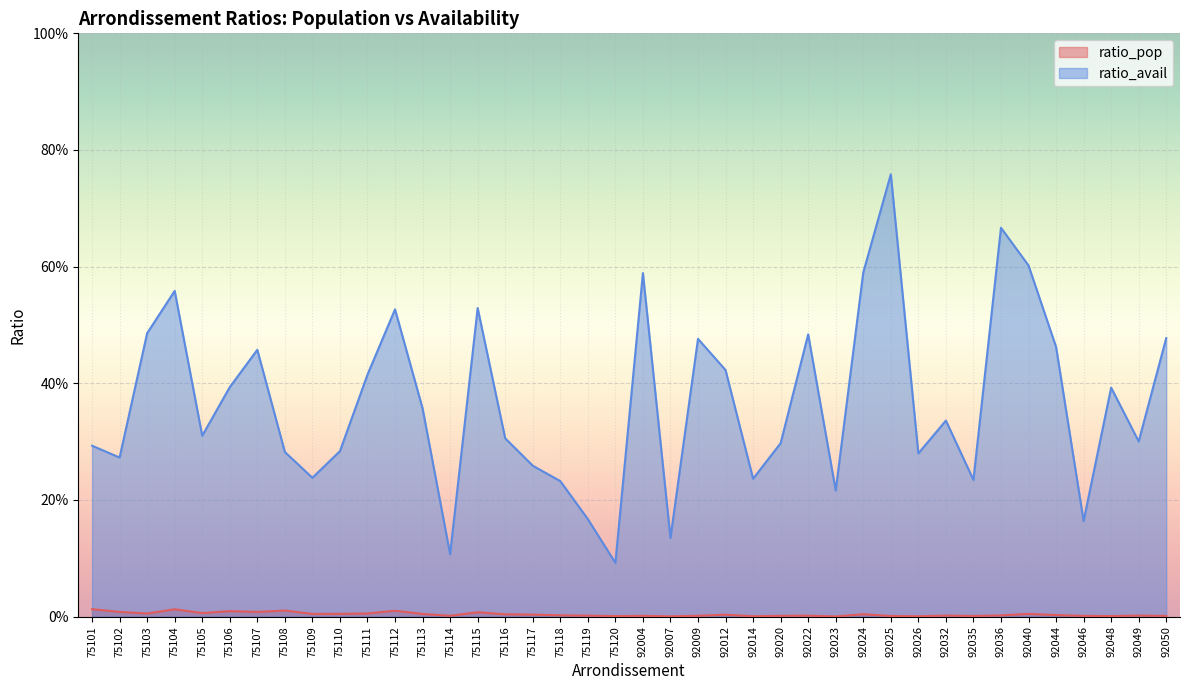

Which label corresponds to the smallest value in the chart?

92023